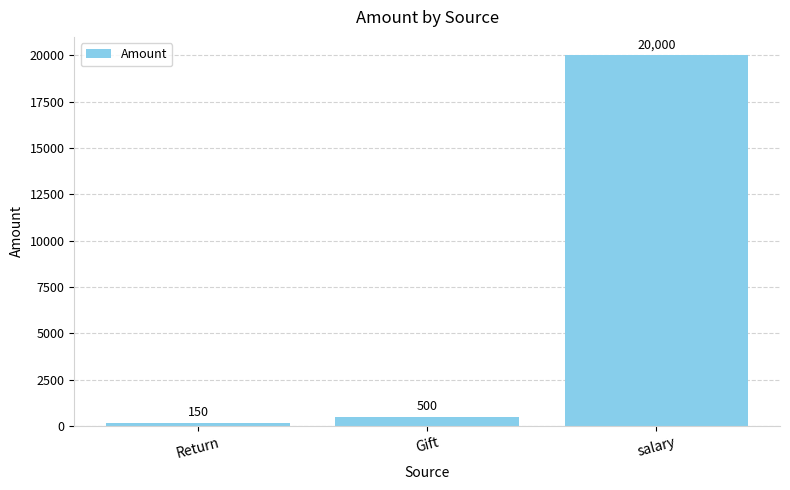

What is the label of the 3rd bar from the left?

salary